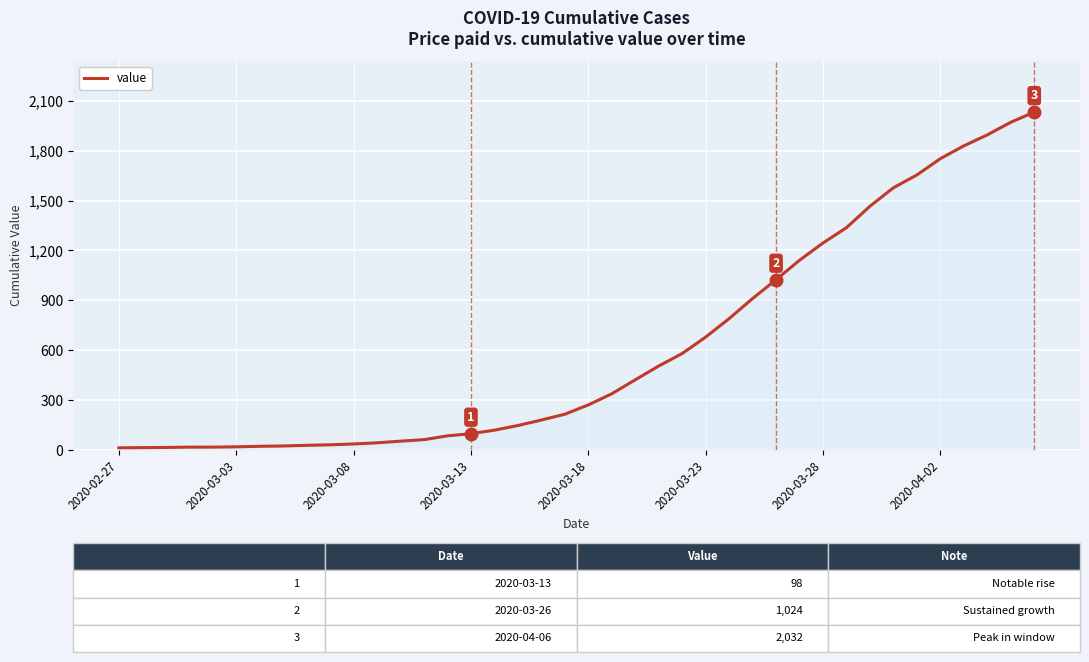

What is the average value?

616